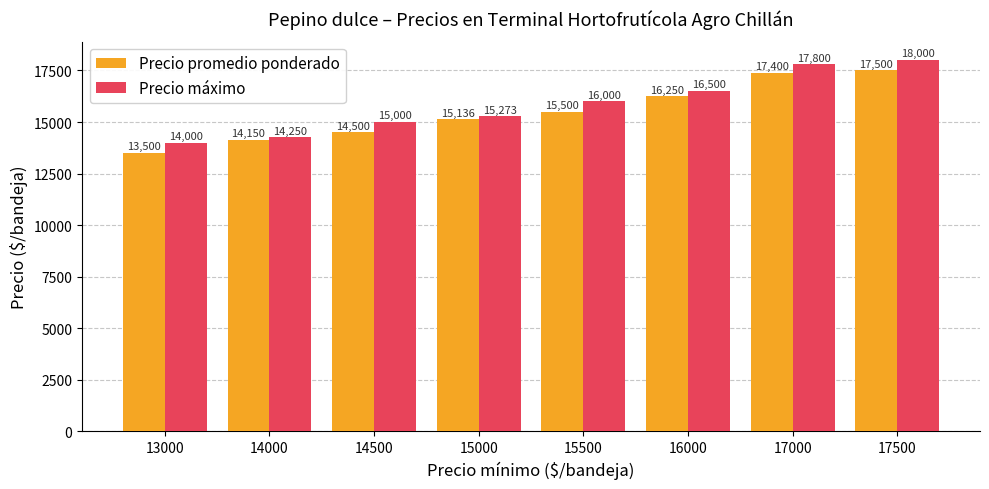

What is the approximate value of Precio promedio ponderado at 15000, to the nearest 50?

15150